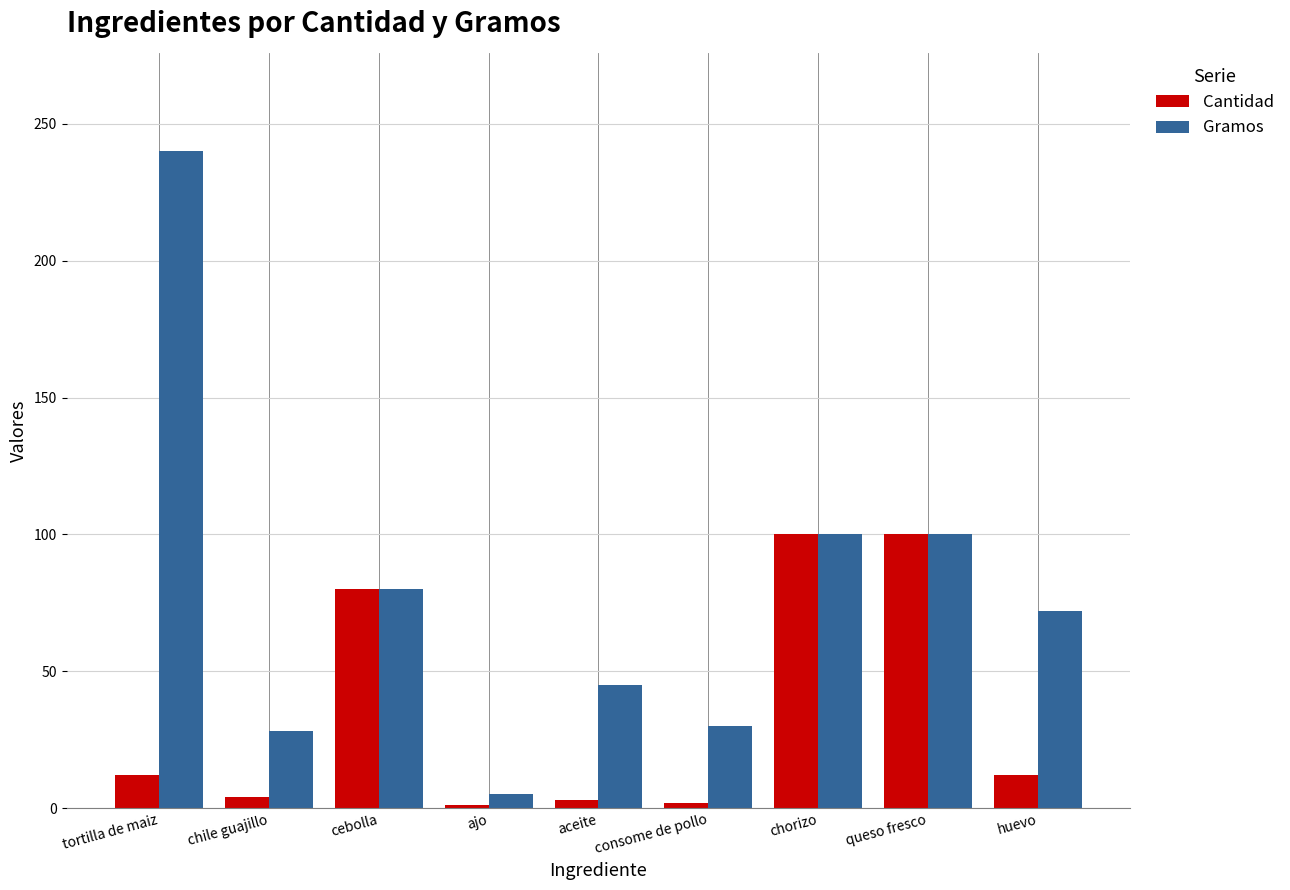

How many data points in Gramos are less than 72?

4